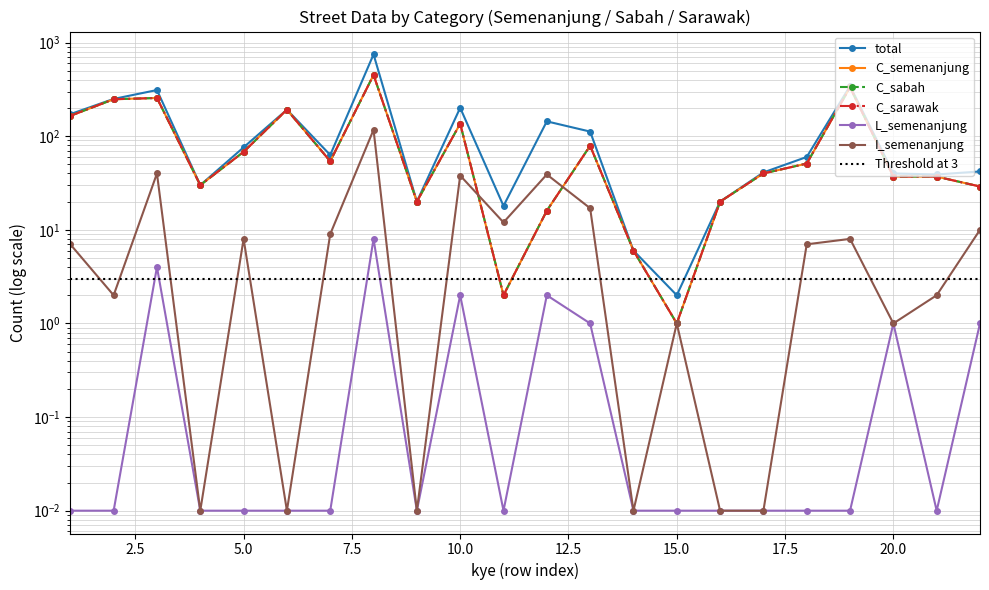

At which label does total reach its peak?

8